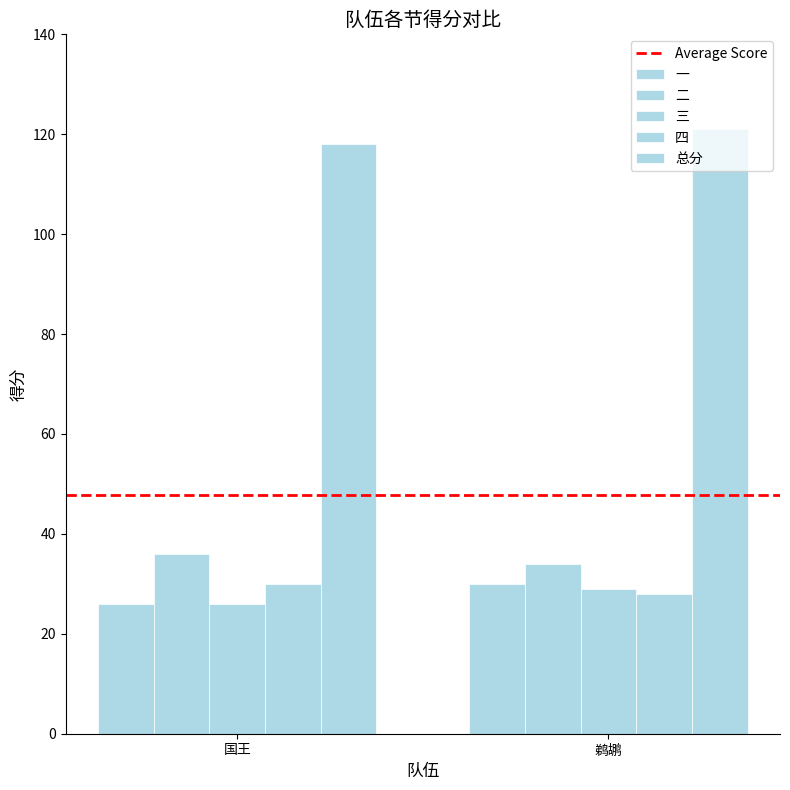

Which category has the highest value across all series?

鹈鹕